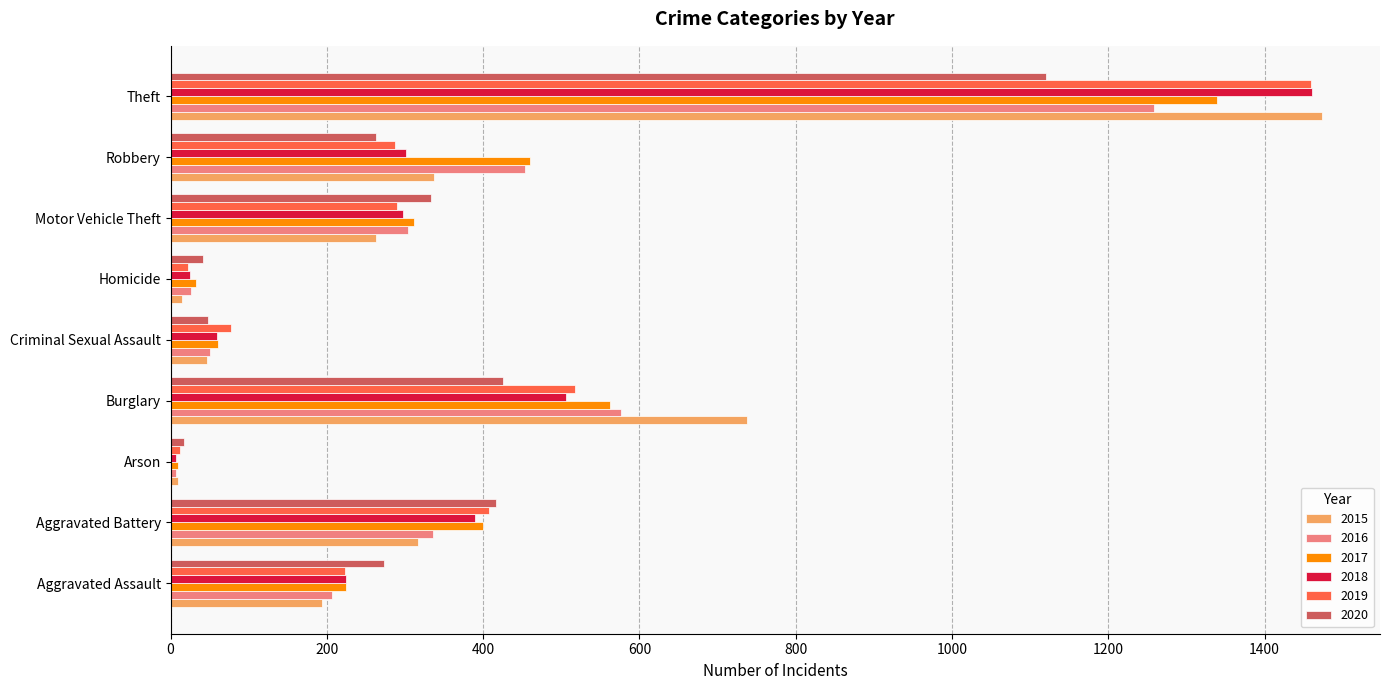

What is the difference between the highest and lowest values at Criminal Sexual Assault?

31